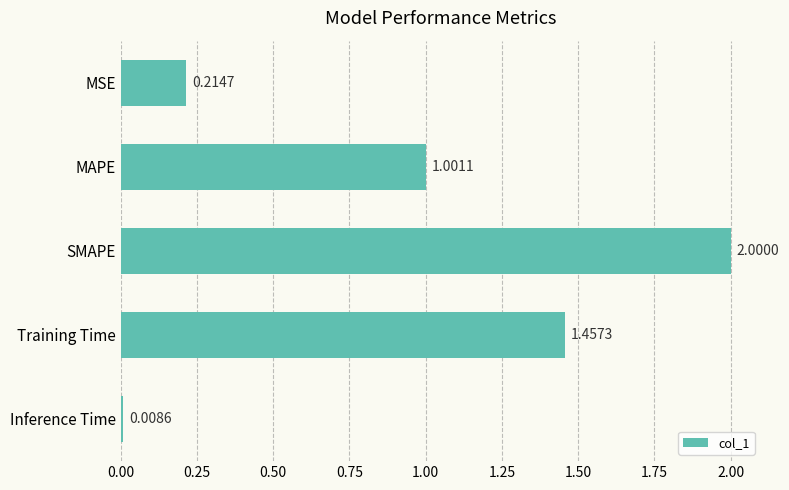

Which label corresponds to the smallest value in the chart?

Inference Time